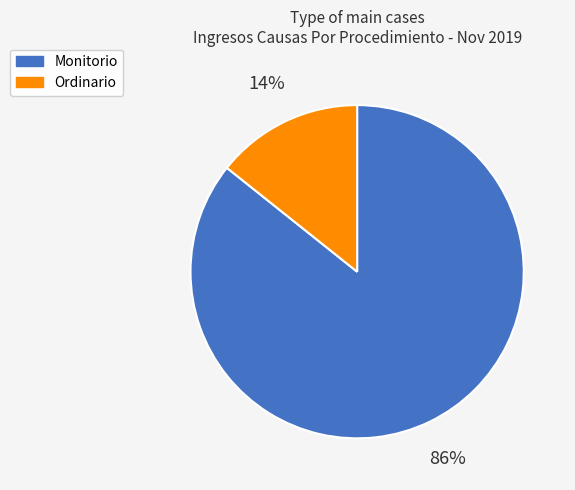

Which category has the biggest portion of the pie?

Monitorio